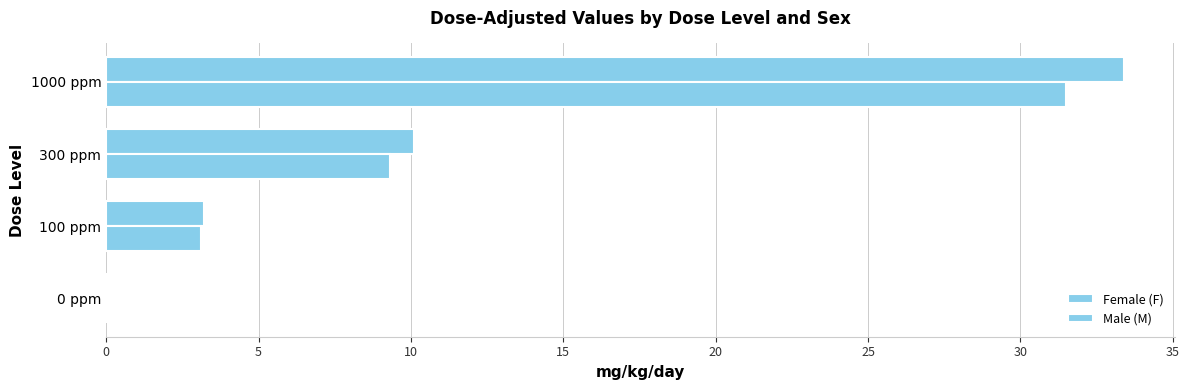

How many series are shown in this chart?

2